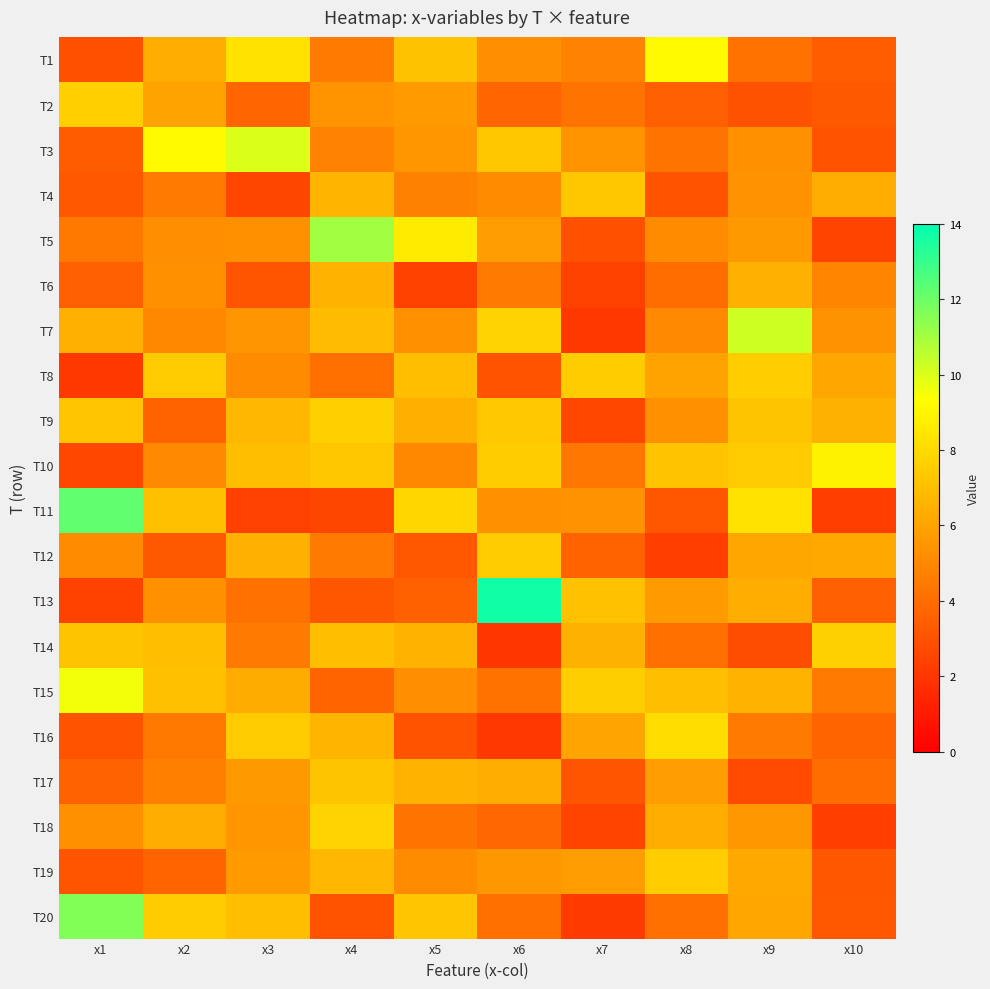

Rank the series by their maximum value, from highest to lowest.

T13, T11, T20, T5, T7, T3, T15, T1, T10, T16, T18, T14, T9, T2, T8, T19, T12, T4, T17, T6